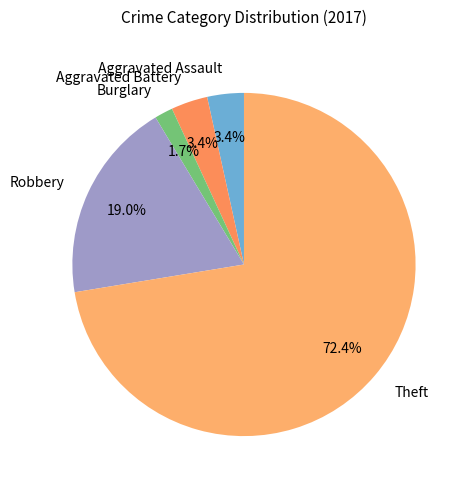

Which category accounts for the majority?

Theft